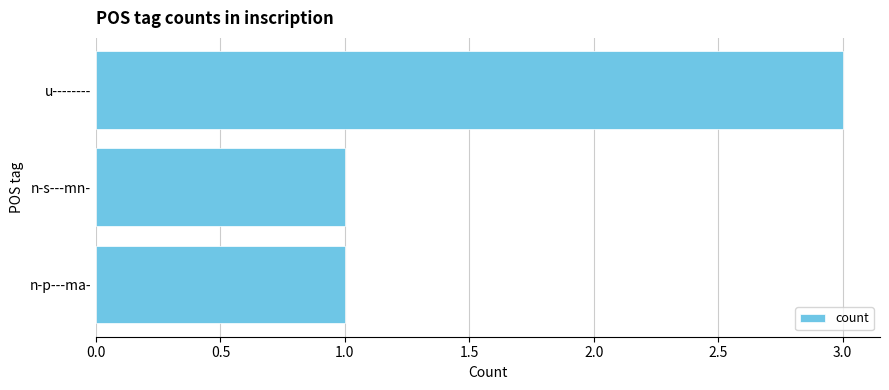

At which category does the chart reach its peak across all series?

u--------